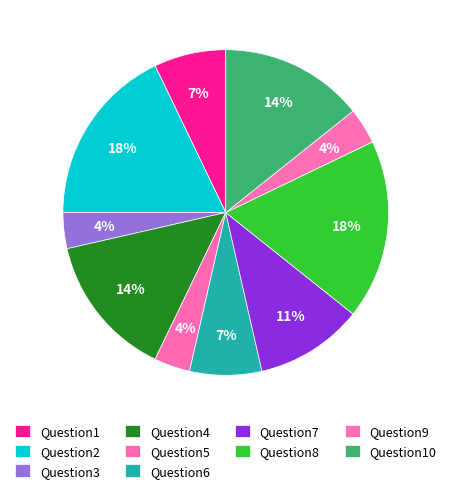

To the nearest percent, what is the difference between the largest and smallest slice percentages?

14%